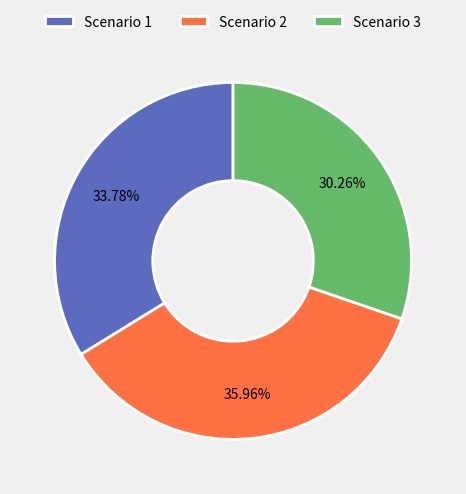

To the nearest percent, what portion does Scenario 2 represent?

36%